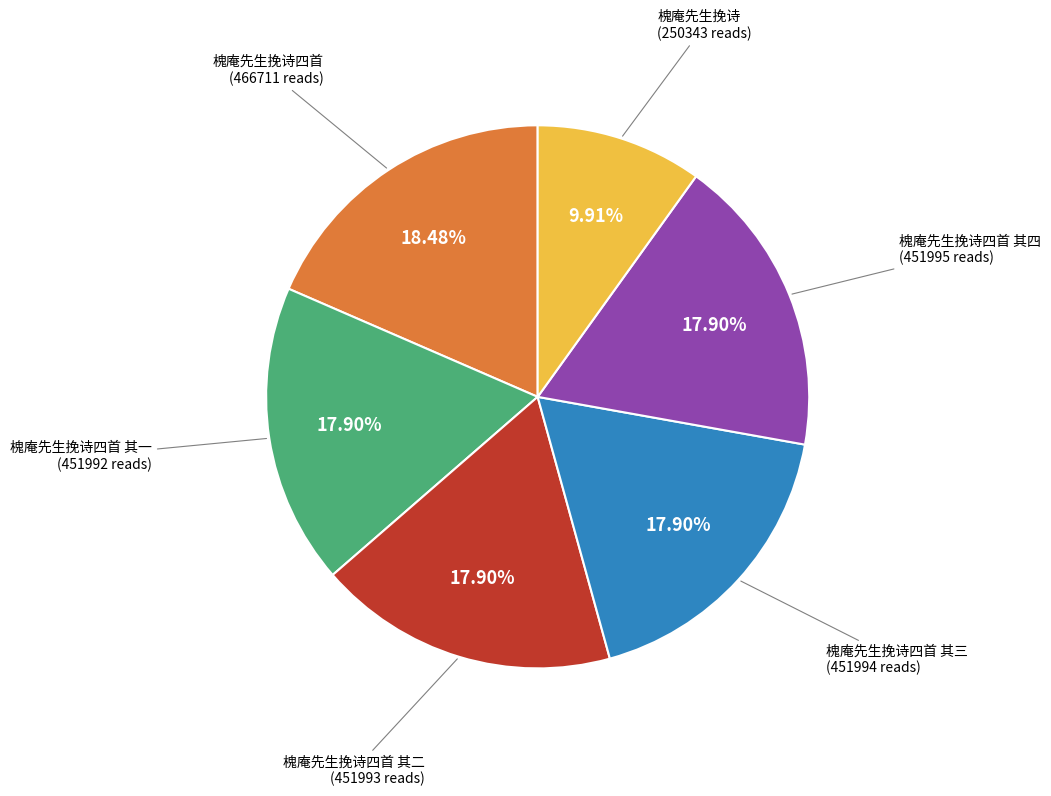

Is there a majority slice in this chart?

No